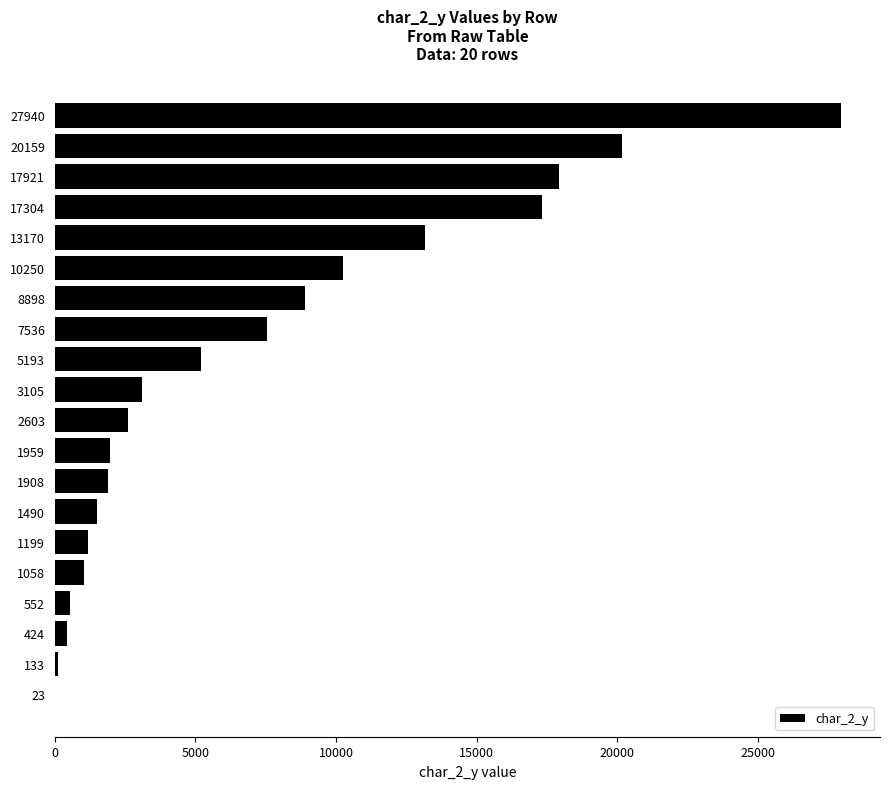

How many series are shown in this chart?

1